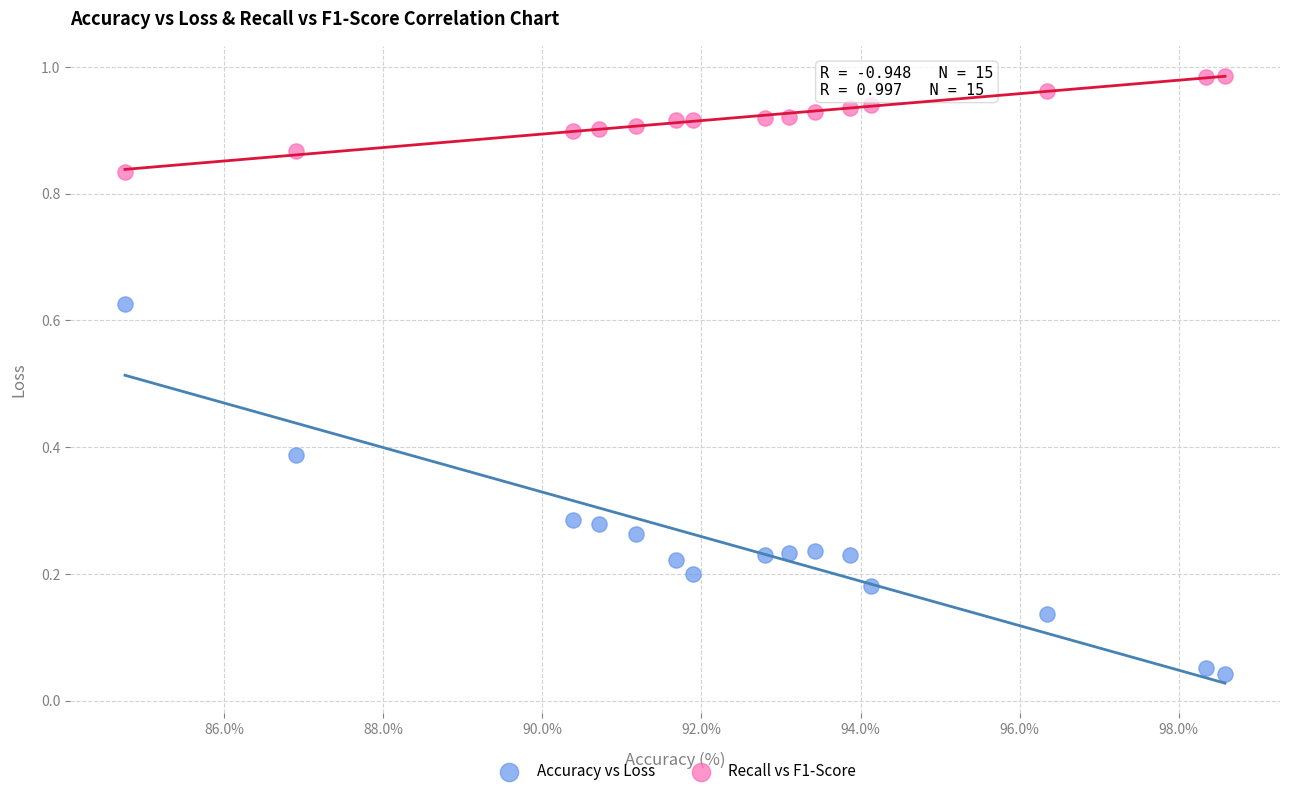

Which series contains the lowest Y value?

Accuracy vs Loss